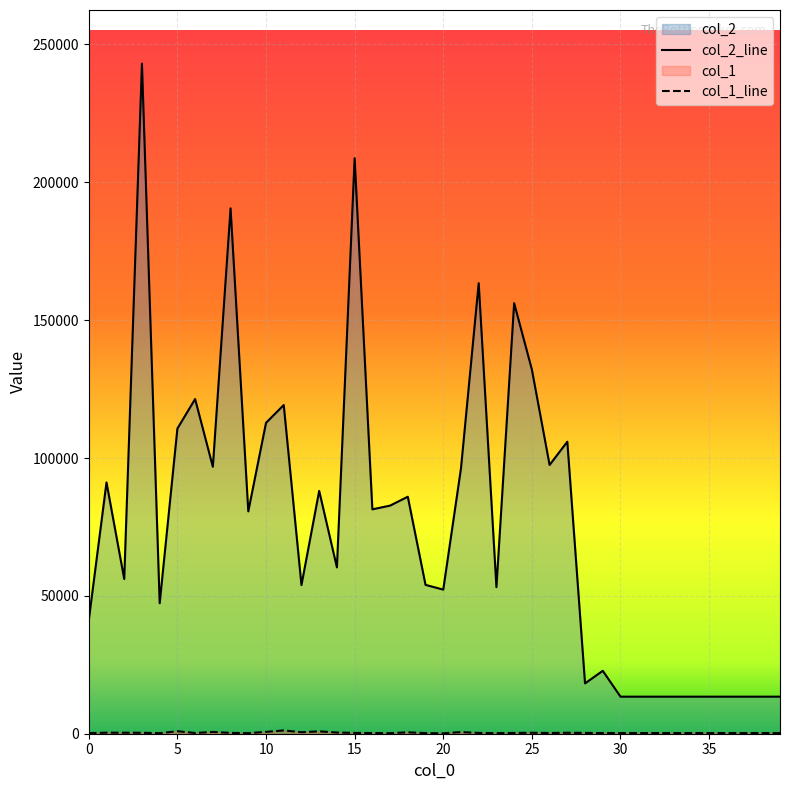

At how many categories does at least one series exceed 22102?

29